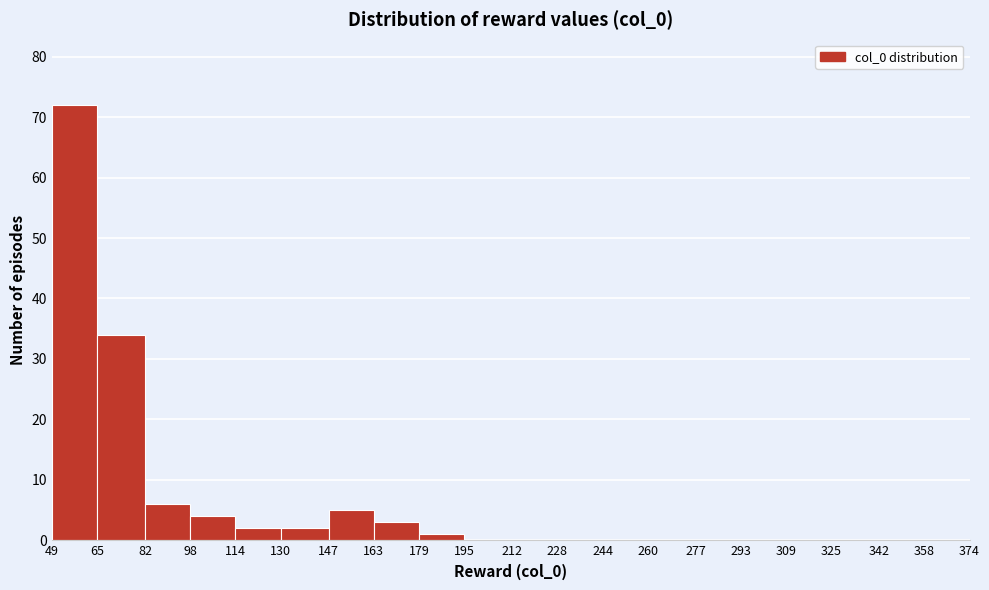

Reading left to right, transcribe this chart: for each bar, give the range it covers on the x-axis and its height. The values are not printed on the chart, so give them approximately, as read against the axis.

49 to 65: 72
65 to 82: 34
82 to 98: 6
98 to 114: 4
114 to 130: 2
130 to 147: 2
147 to 163: 5
163 to 179: 3
179 to 195: 1
195 to 212: 0
212 to 228: 0
228 to 244: 0
244 to 260: 0
260 to 277: 0
277 to 293: 0
293 to 309: 0
309 to 325: 0
325 to 342: 0
342 to 358: 0
358 to 374: 0